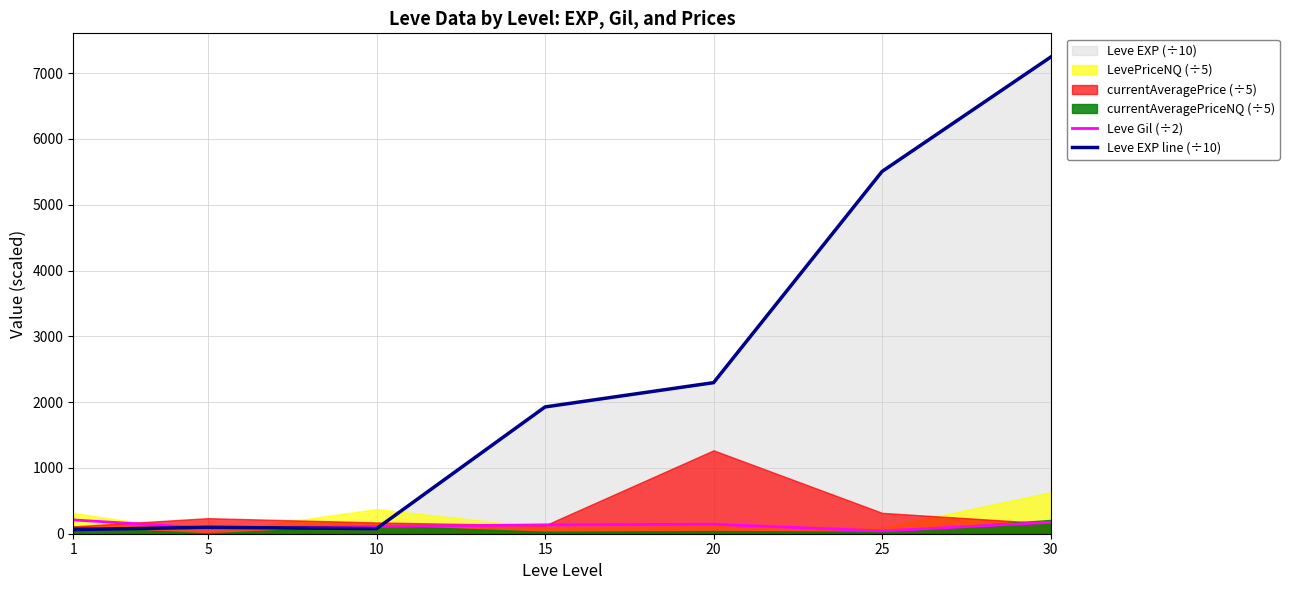

True or false: Leve Gil (÷2) and Leve EXP line (÷10) cross at least once.

True